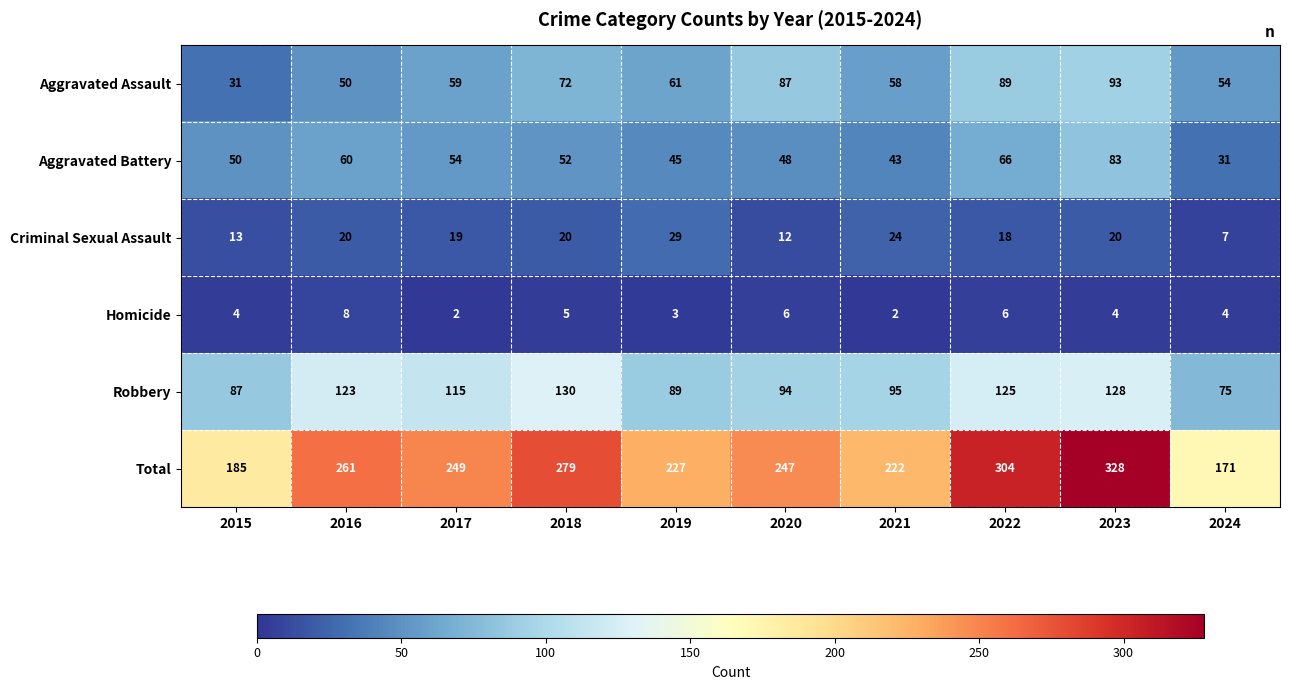

At how many categories does at least one series exceed 18?

10